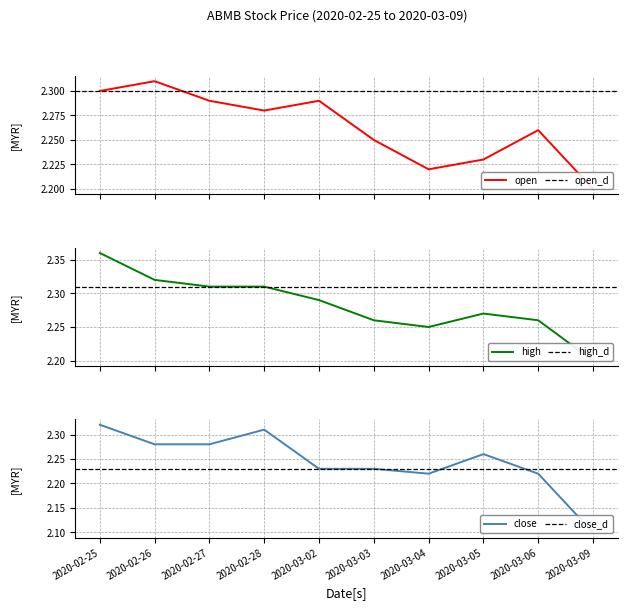

What is the value of the close point at the 6th from the left?

2.2